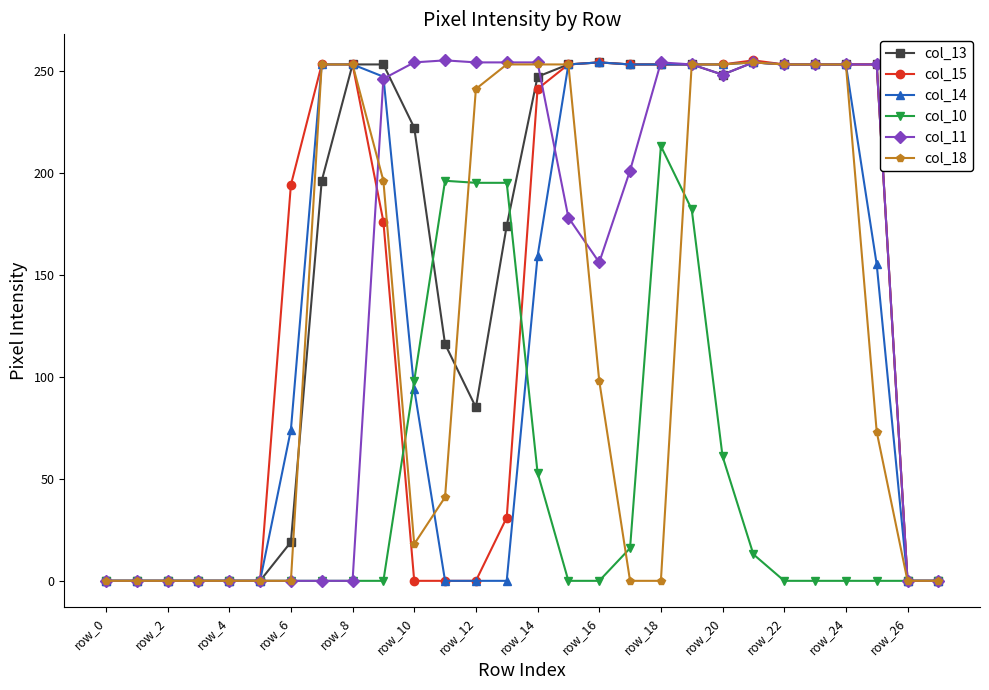

True or false: col_15 has more than 1 interior local peaks.

True